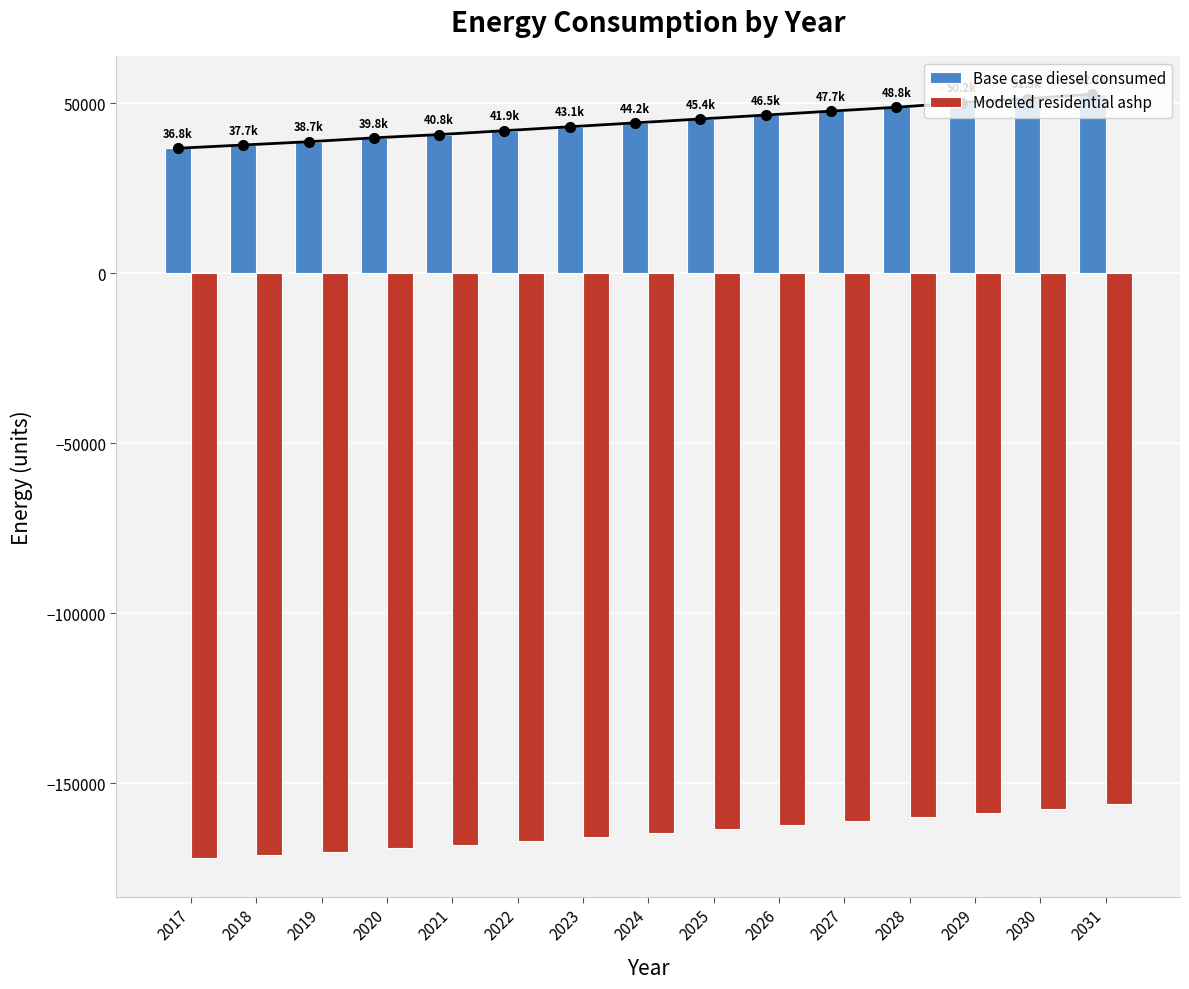

What is the sum of the Base case diesel consumed values at 2026 and 2020?

86376.9